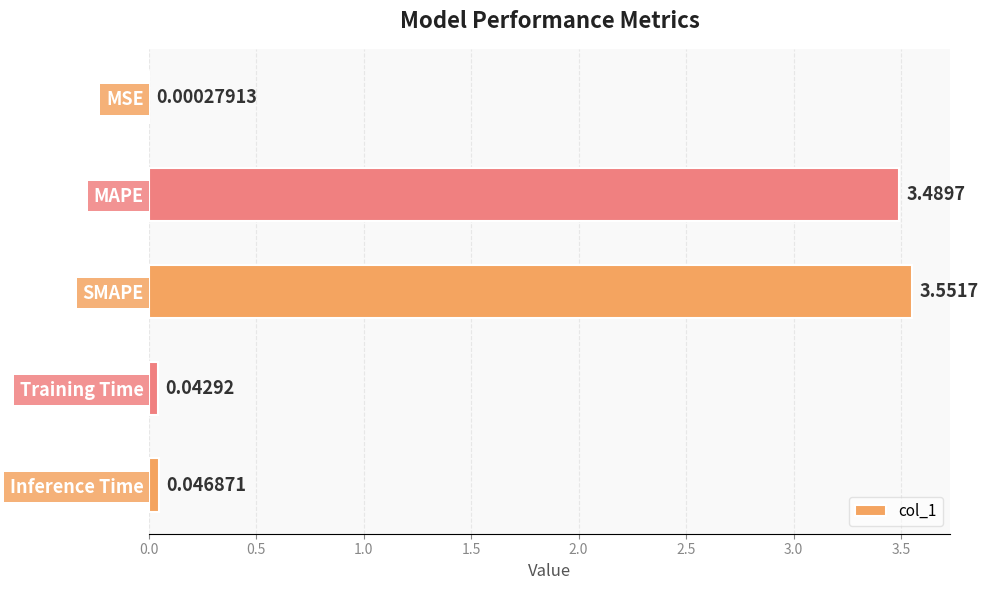

At which label is the value closest to 1?

Inference Time